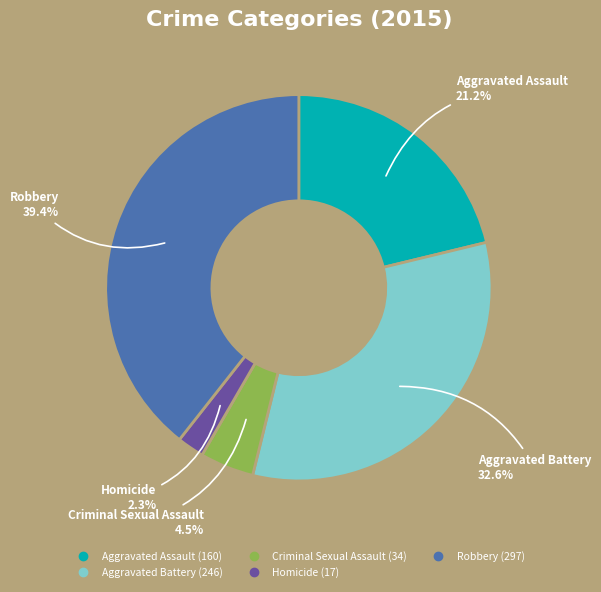

Is it true that Aggravated Battery is 33% of the pie?

True